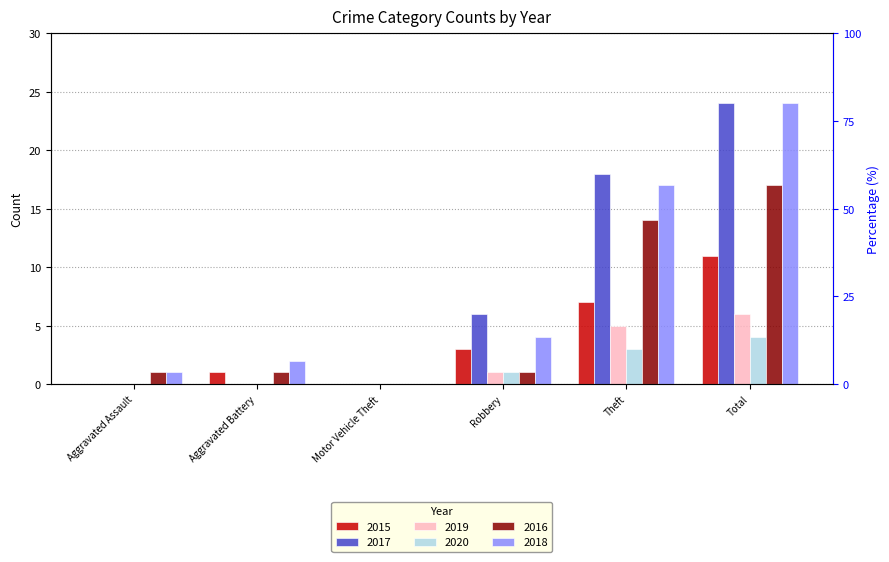

True or false: 2018 has a value of 1 at Aggravated Assault.

True